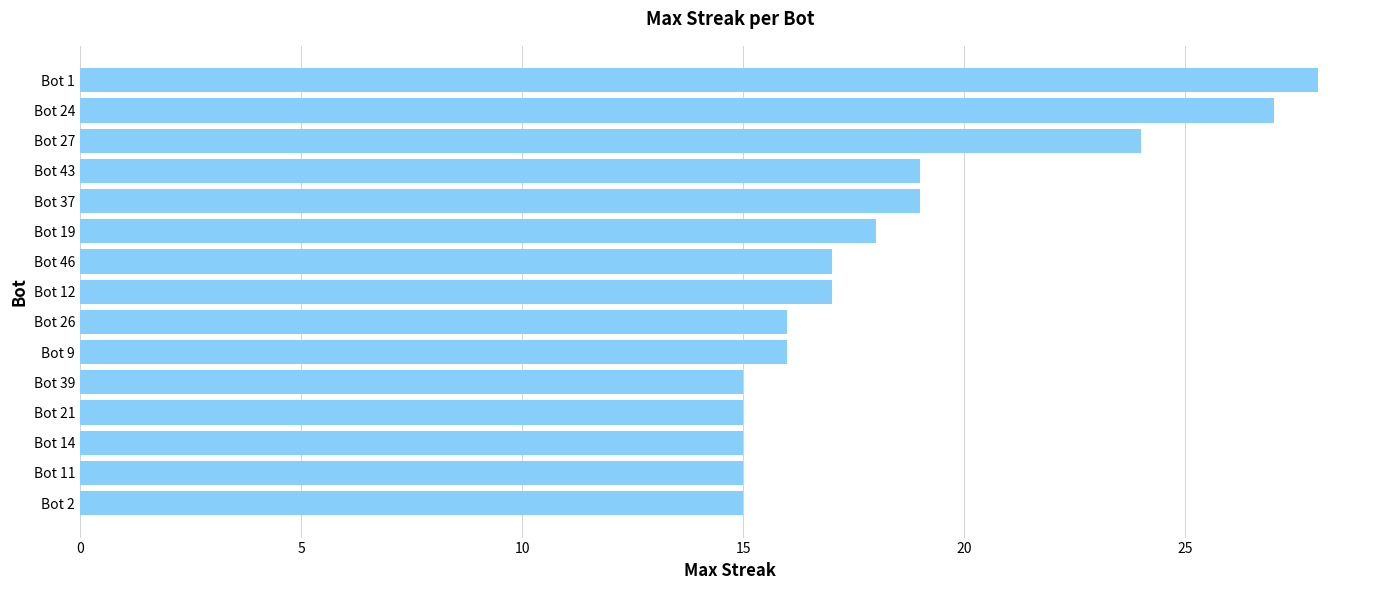

What is the average value?

18